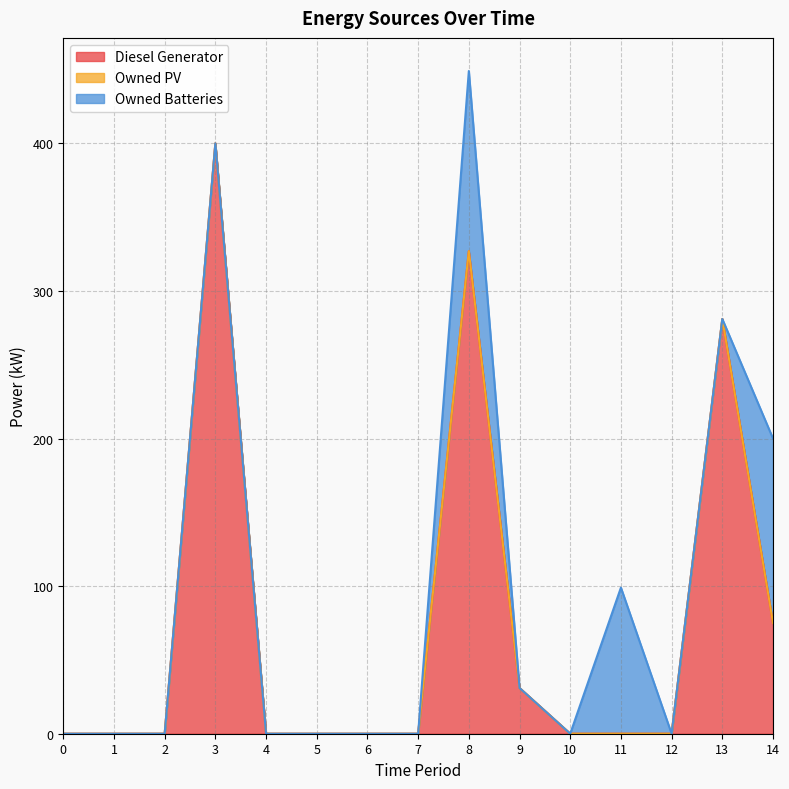

Rank the categories by Owned Batteries value from lowest to highest.

0, 1, 2, 3, 4, 5, 6, 7, 9, 10, 12, 13, 11, 8, 14